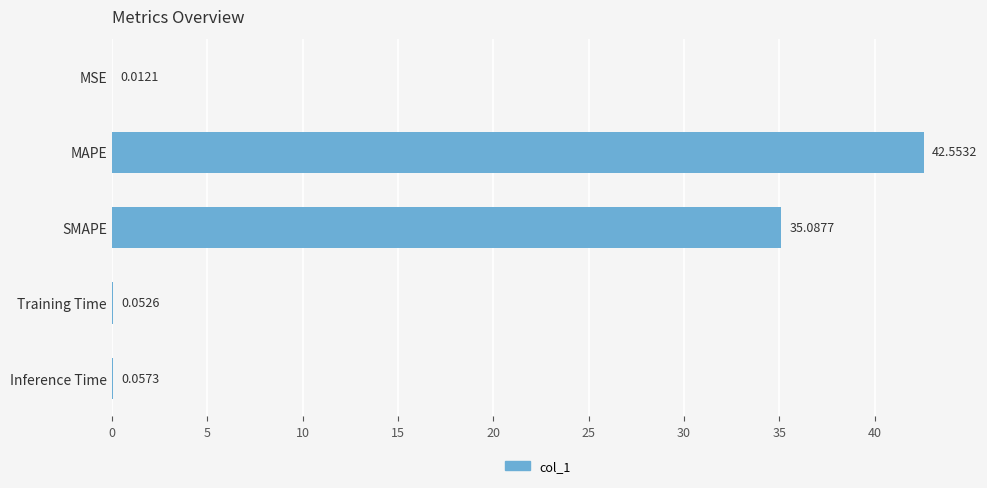

How many distinct data groups are displayed?

1